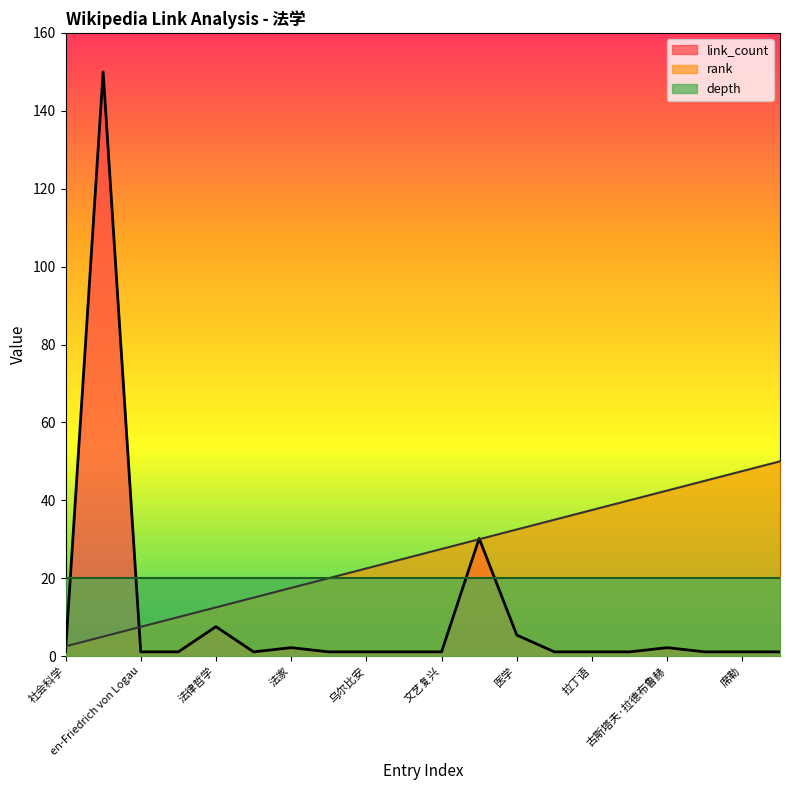

Read the rank value at 乌尔比安.

22.5